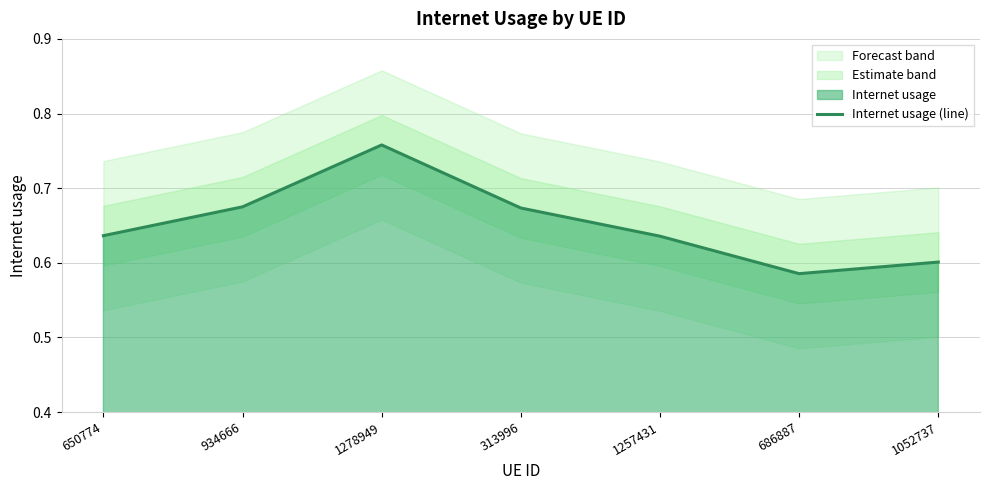

What is the maximum value shown in the chart?

0.8